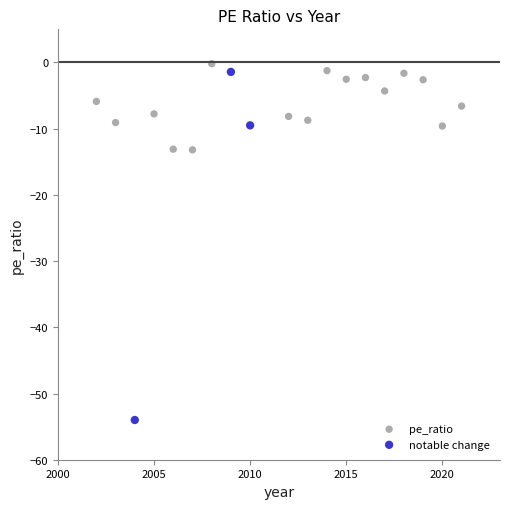

Which series contains the lowest Y value?

notable change